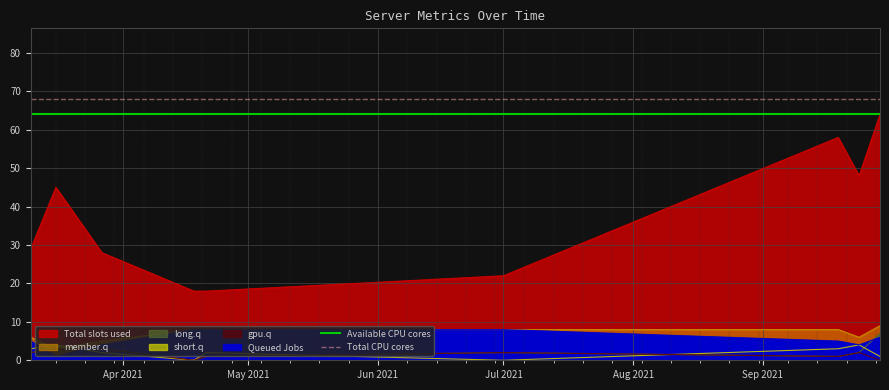

Is the value of Total CPU cores at May 2021 greater than the value of Available CPU cores at Apr 2021?

Yes